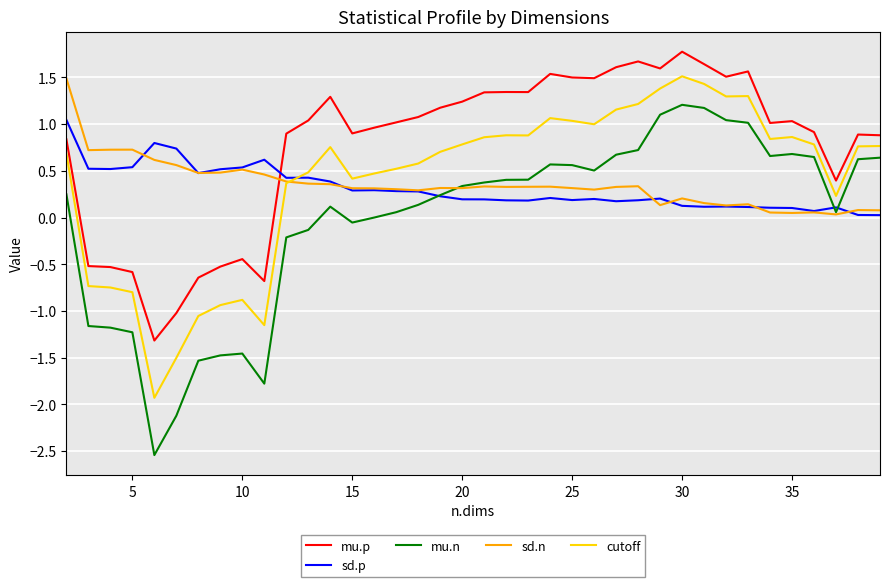

Is this an area chart (filled region under the line)?

No